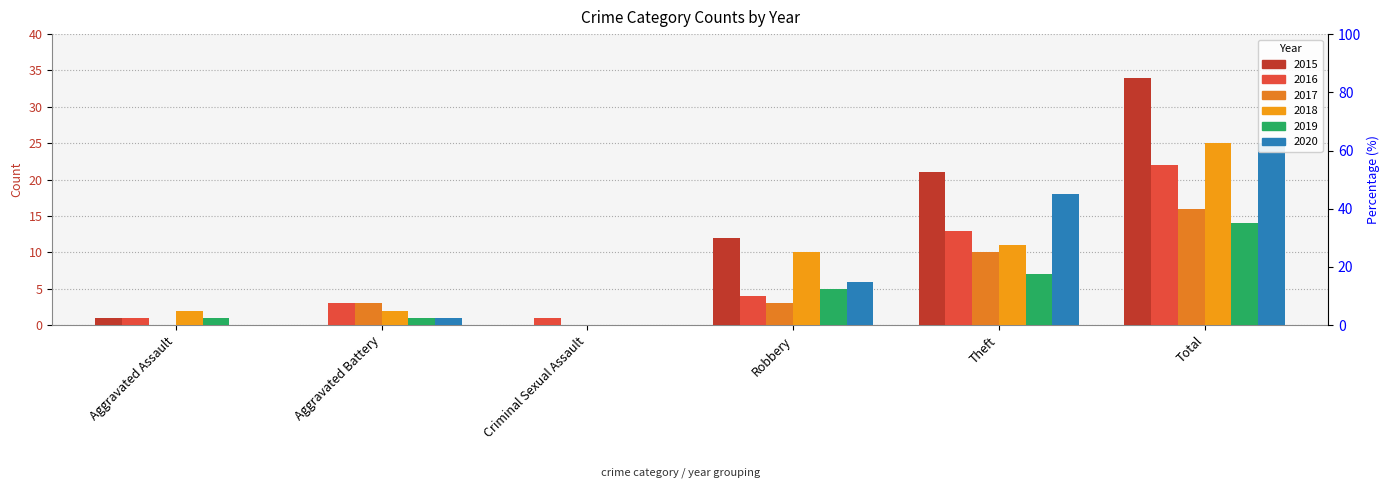

At which label does 2018 first exceed 10?

Theft